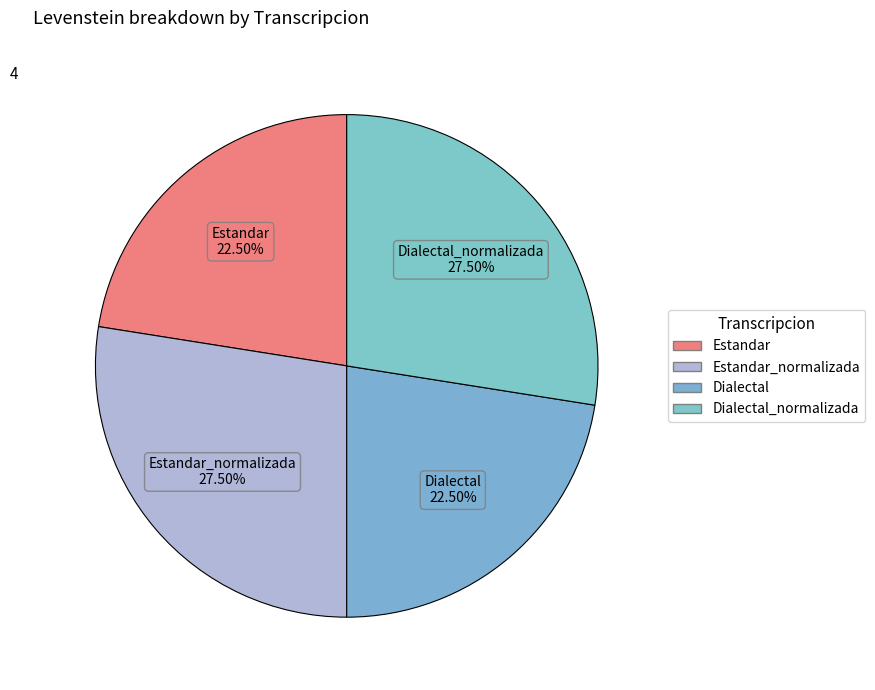

Approximately how many times larger is the value at Estandar_normalizada compared to Dialectal?

1.2